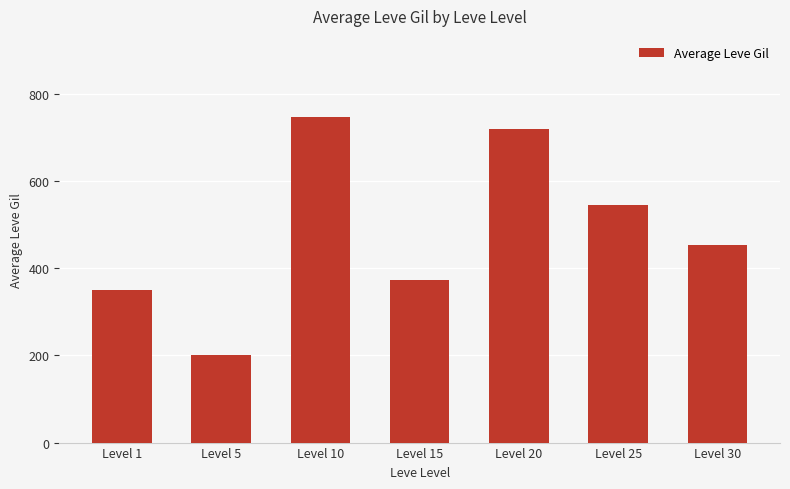

Reading left to right, list all the values displayed in this chart.

350.8	201.7	746.7	373.3	720.0	545.0	452.5